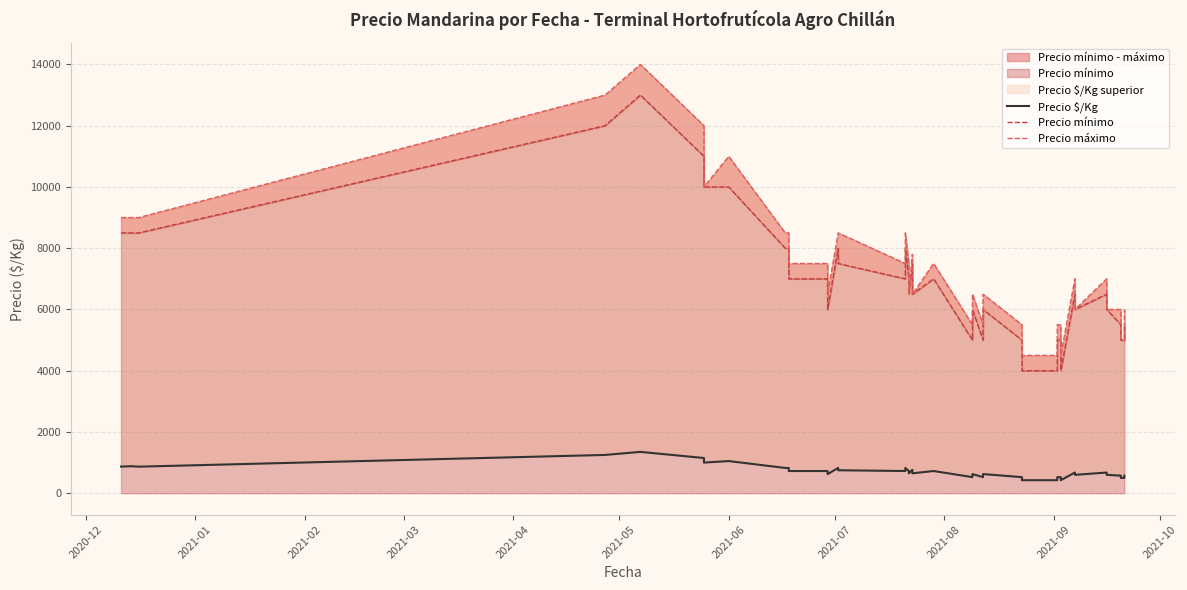

Is it true that Precio mínimo equals 4023 at 35?

False